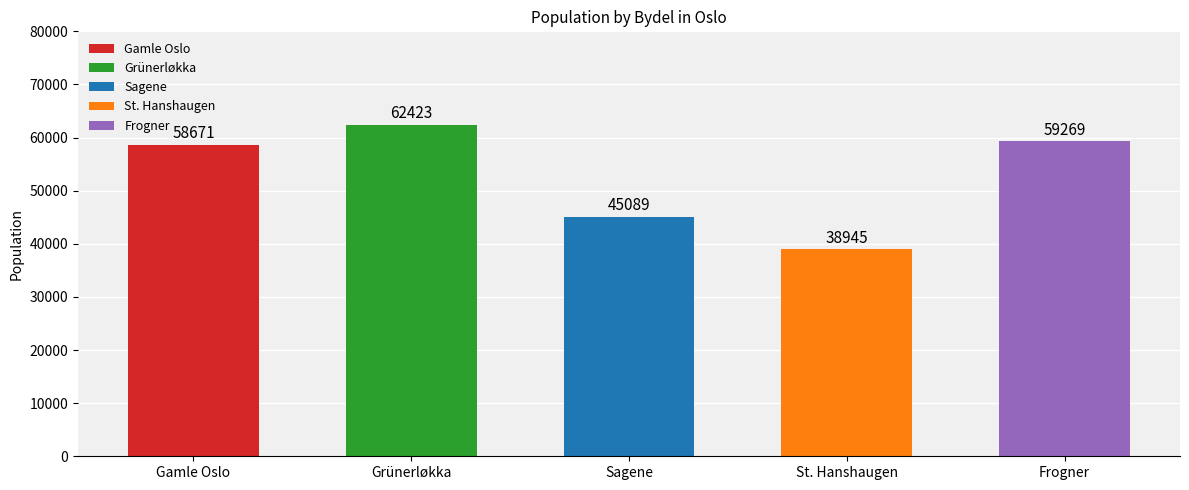

Reading left to right, extract all data points from this chart.

Gamle Oslo=58671	Grünerløkka=62423	Sagene=45089	St. Hanshaugen=38945	Frogner=59269